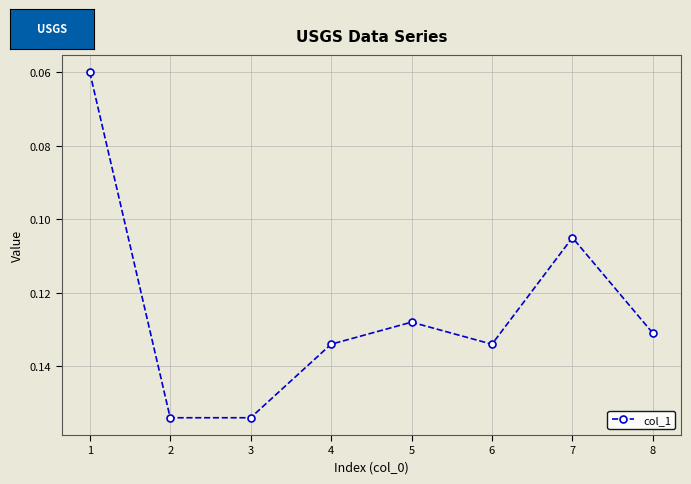

The chart shows a value of 0.2 at 8. True or false?

False